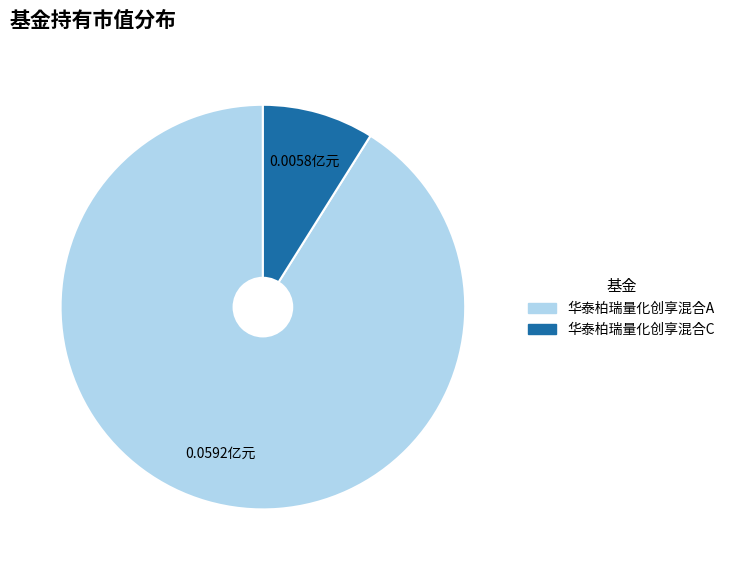

Do 华泰柏瑞量化创享混合C and 华泰柏瑞量化创享混合A together represent more than half of the pie?

Yes